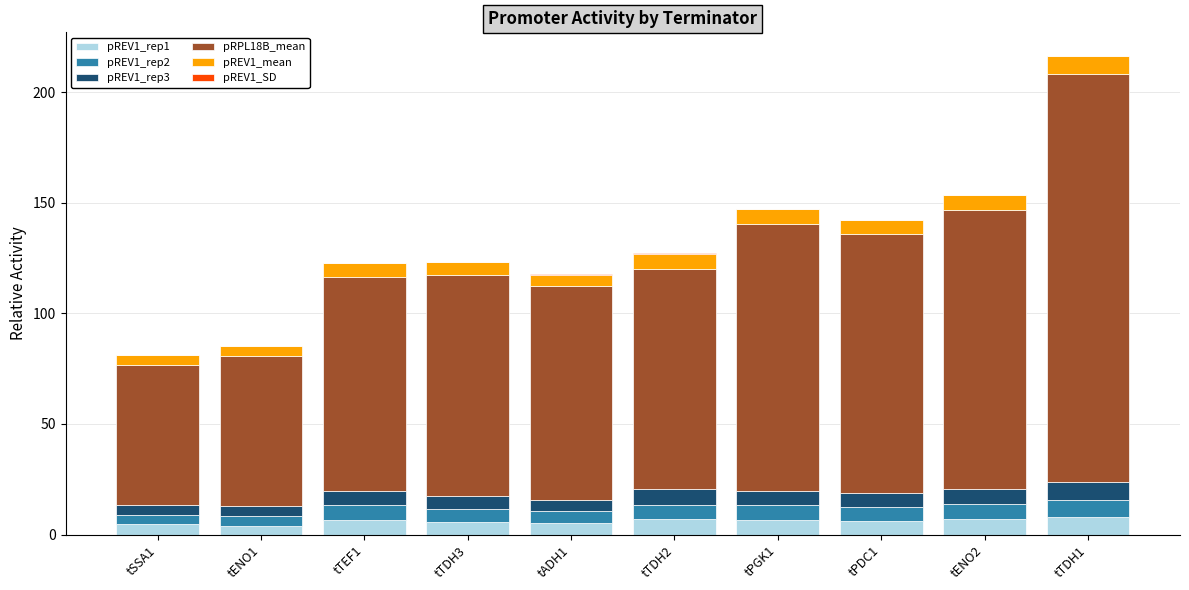

How many categories are shown in the chart?

10